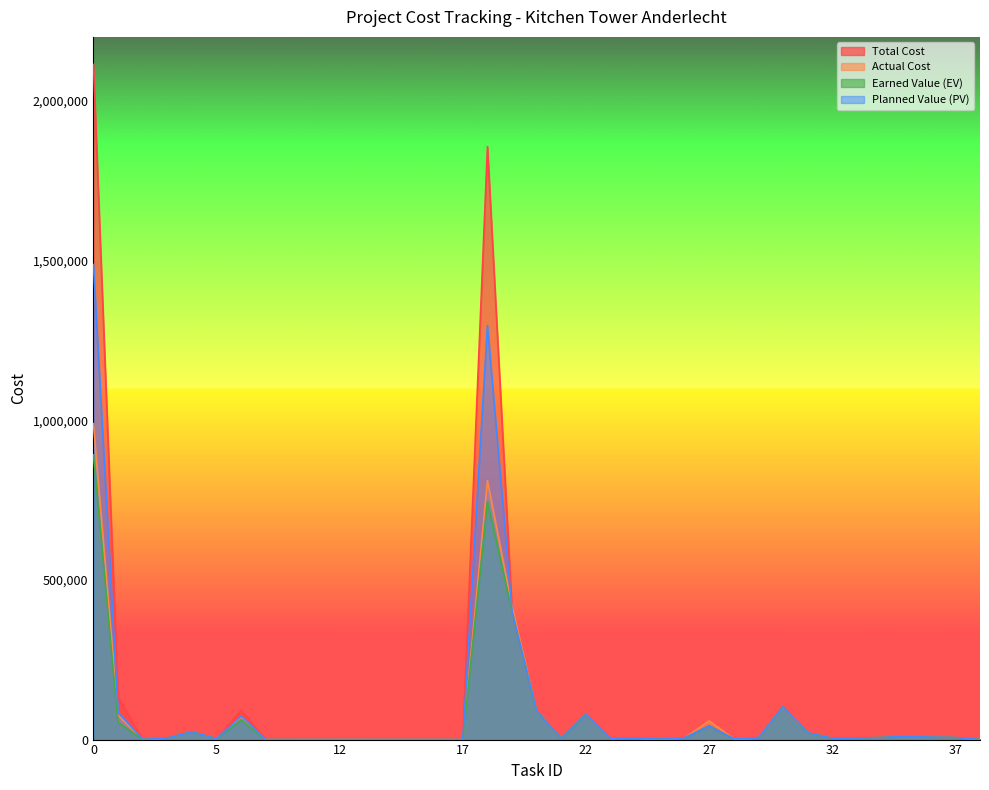

True or false: Earned Value (EV) and Total Cost cross at least once.

False